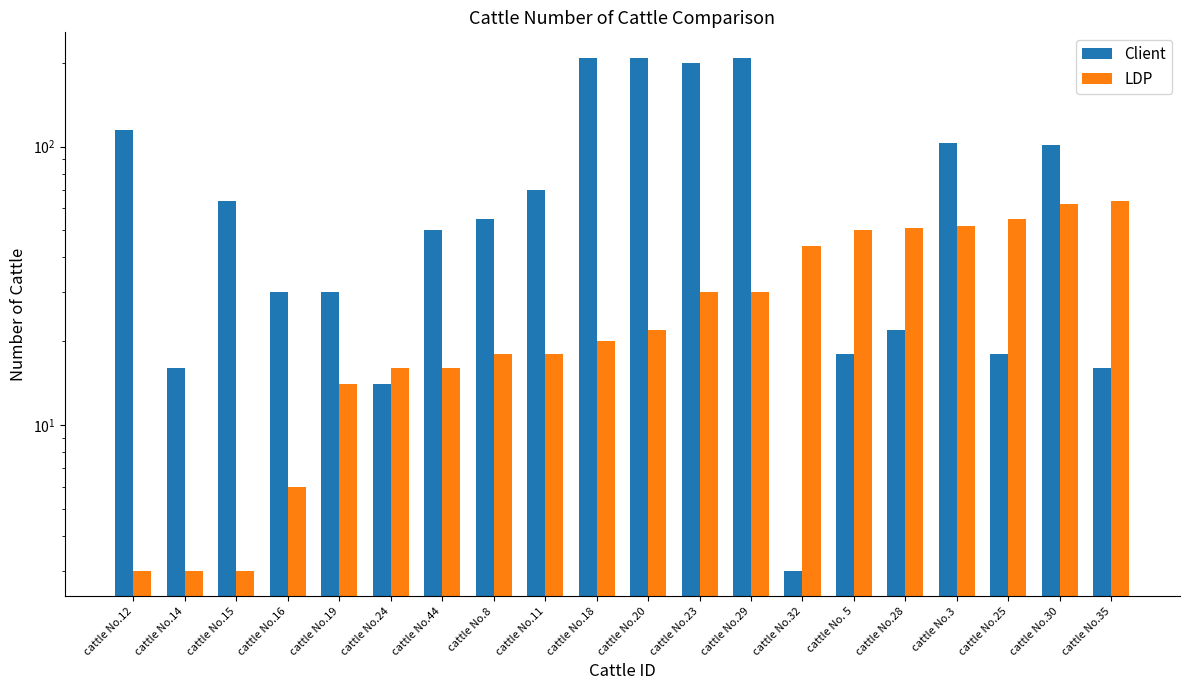

Reading left to right, list all the values displayed in this chart.

Client: cattle No.12=115	cattle No.14=16	cattle No.15=64	cattle No.16=30	cattle No.19=30	cattle No.24=14	cattle No.44=50	cattle No.8=55	cattle No.11=70	cattle No.18=208	cattle No.20=208	cattle No.23=200	cattle No.29=208	cattle No.32=3	cattle No. 5=18	cattle No.28=22	cattle No.3=103	cattle No.25=18	cattle No.30=101	cattle No.35=16
LDP: cattle No.12=3	cattle No.14=3	cattle No.15=3	cattle No.16=6	cattle No.19=14	cattle No.24=16	cattle No.44=16	cattle No.8=18	cattle No.11=18	cattle No.18=20	cattle No.20=22	cattle No.23=30	cattle No.29=30	cattle No.32=44	cattle No. 5=50	cattle No.28=51	cattle No.3=52	cattle No.25=55	cattle No.30=62	cattle No.35=64